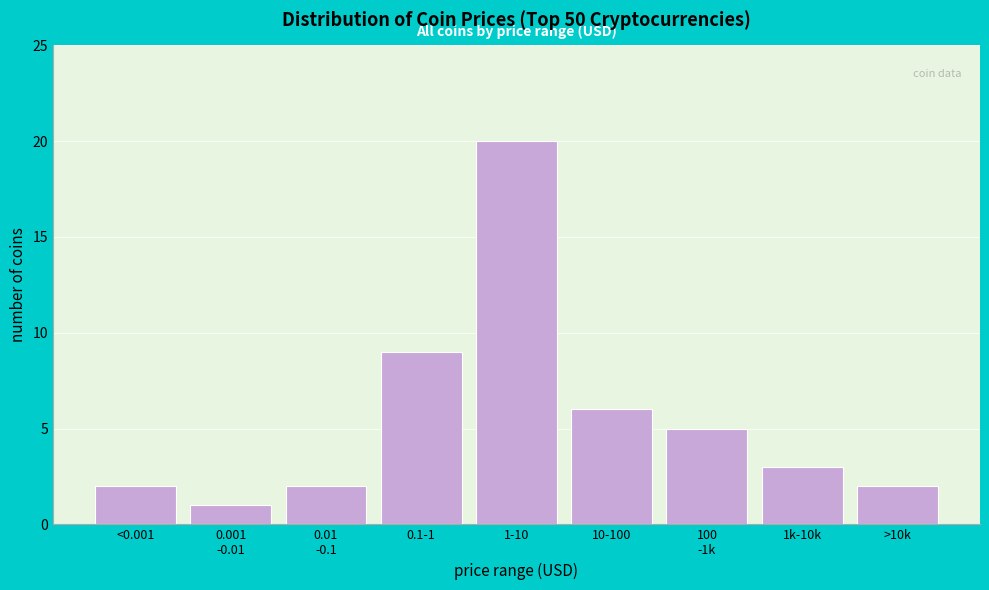

Reading right to left, what are all the values shown in this chart?

2	3	5	6	20	9	2	1	2